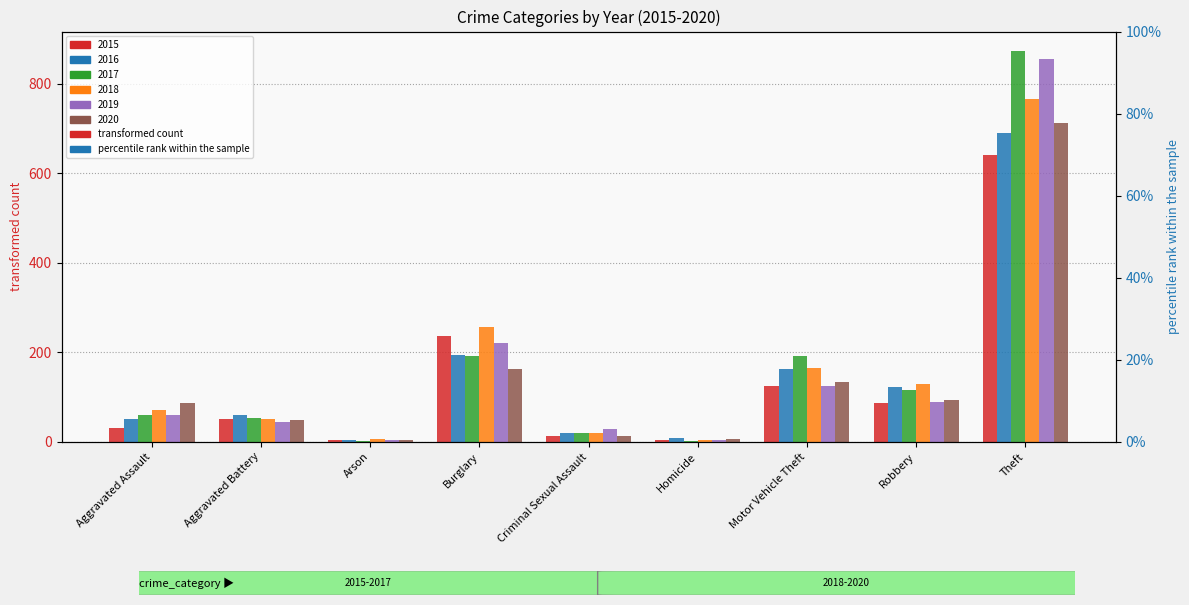

Are the bars horizontal?

No